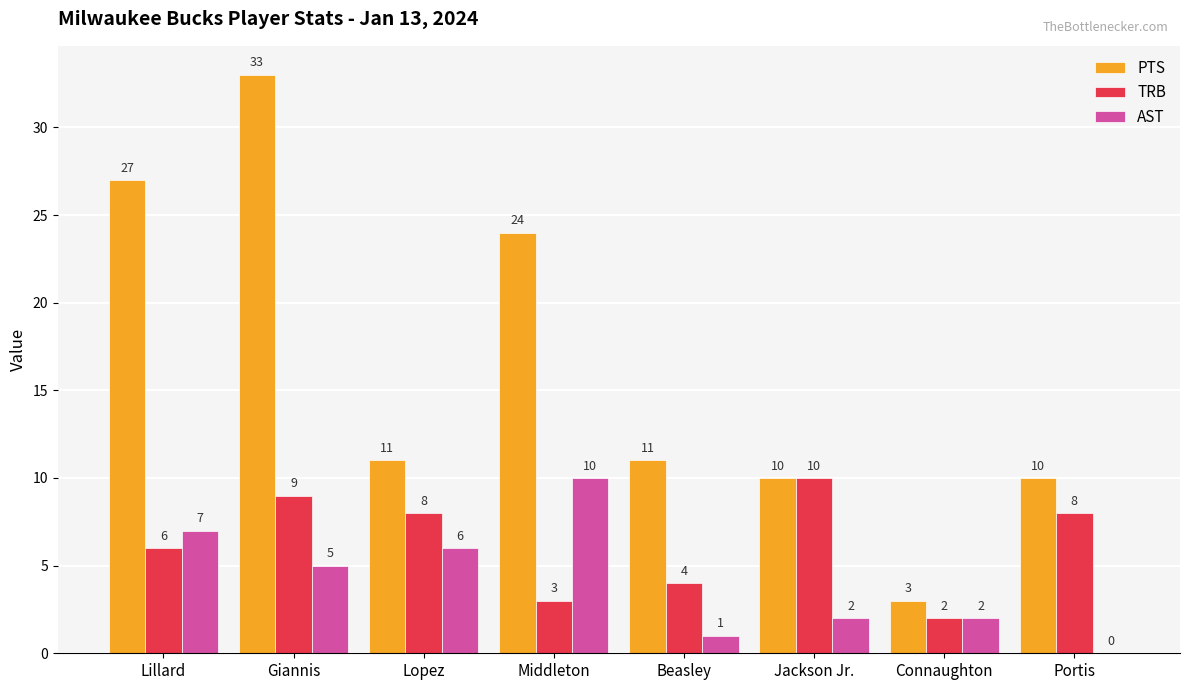

Which series has the largest total across all categories?

PTS